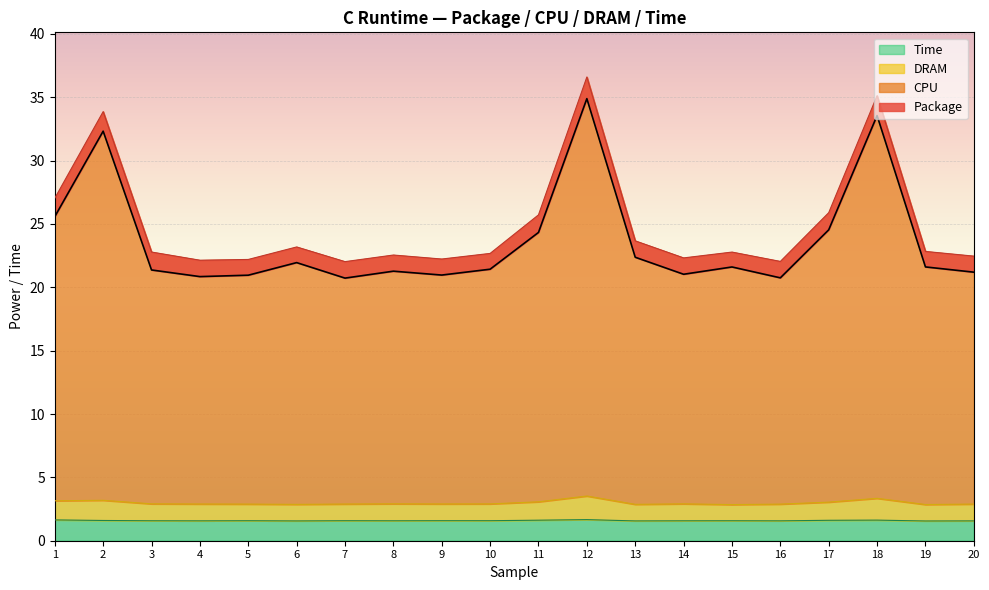

At which label is Time closest to 1?

19